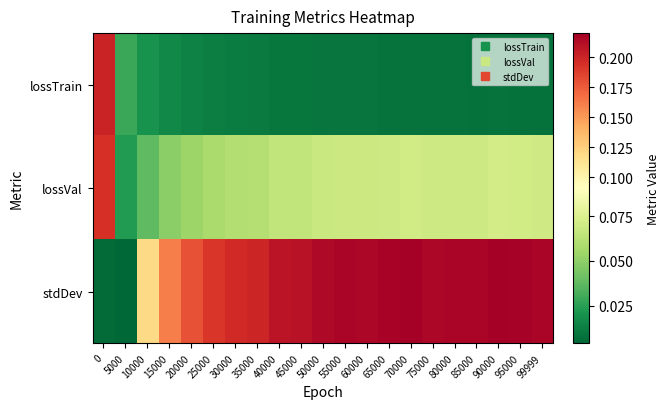

How many data points does each series have?

21